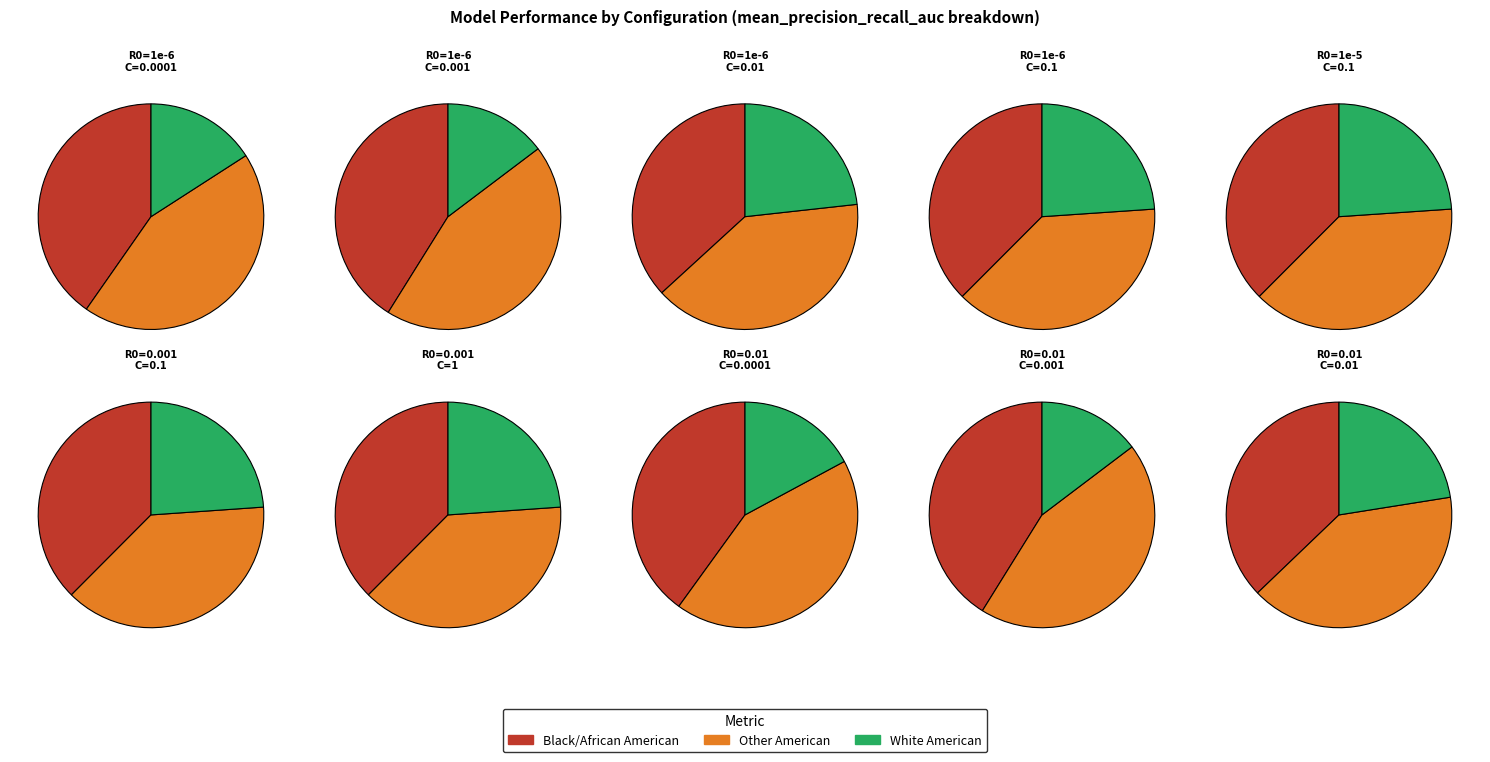

To the nearest percent, what portion does R0=1e-6
C=0.0001 represent?

6%